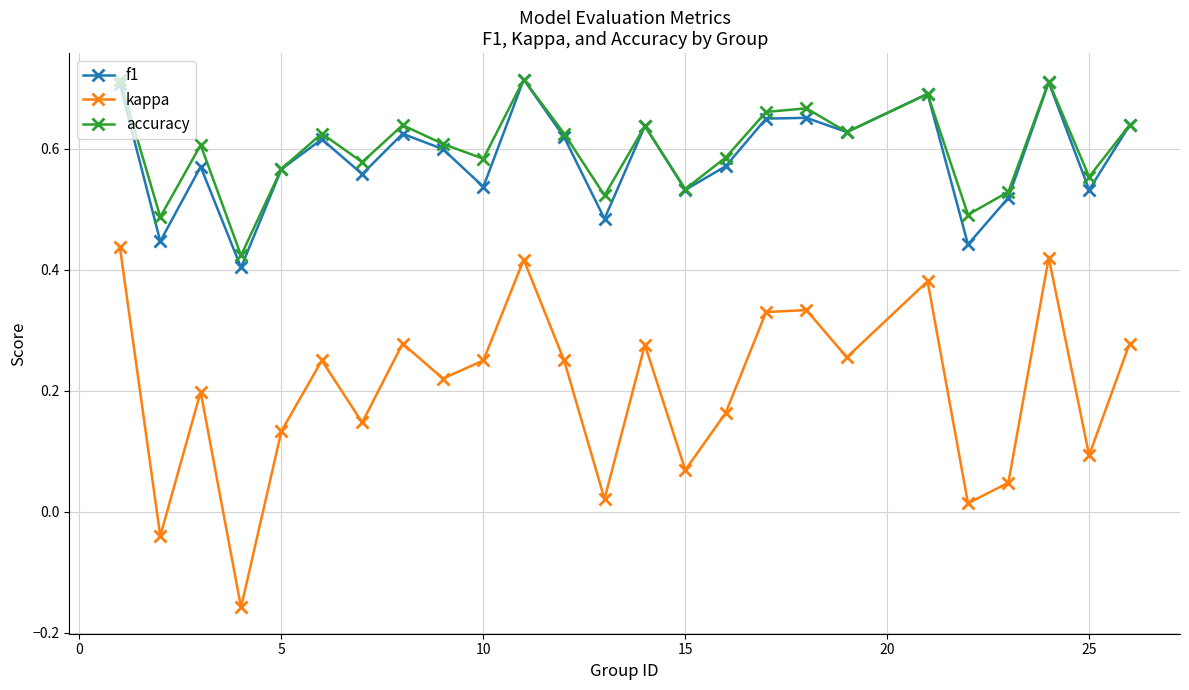

What is the sum of all kappa values?

5.1